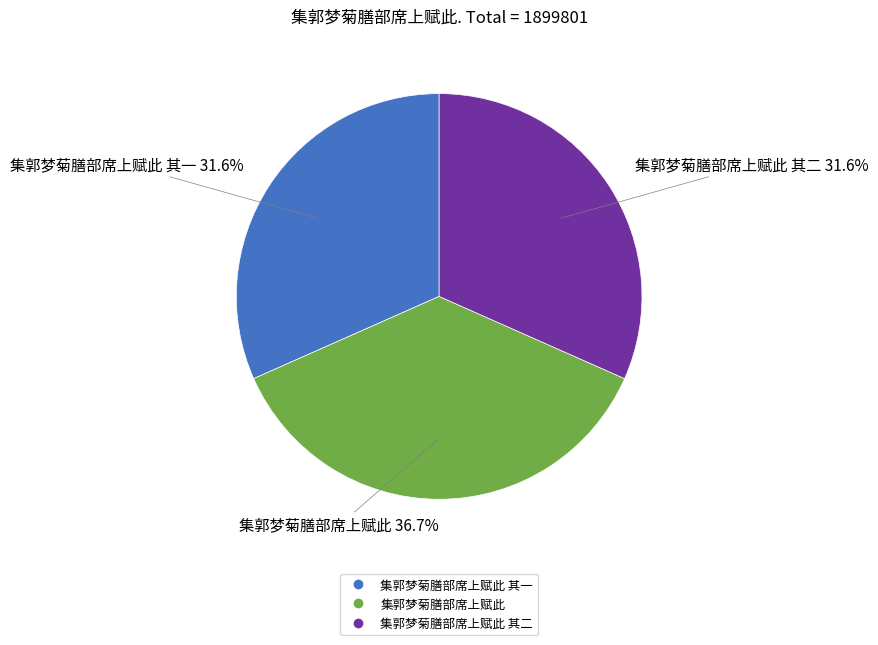

Does any single category account for the majority?

No